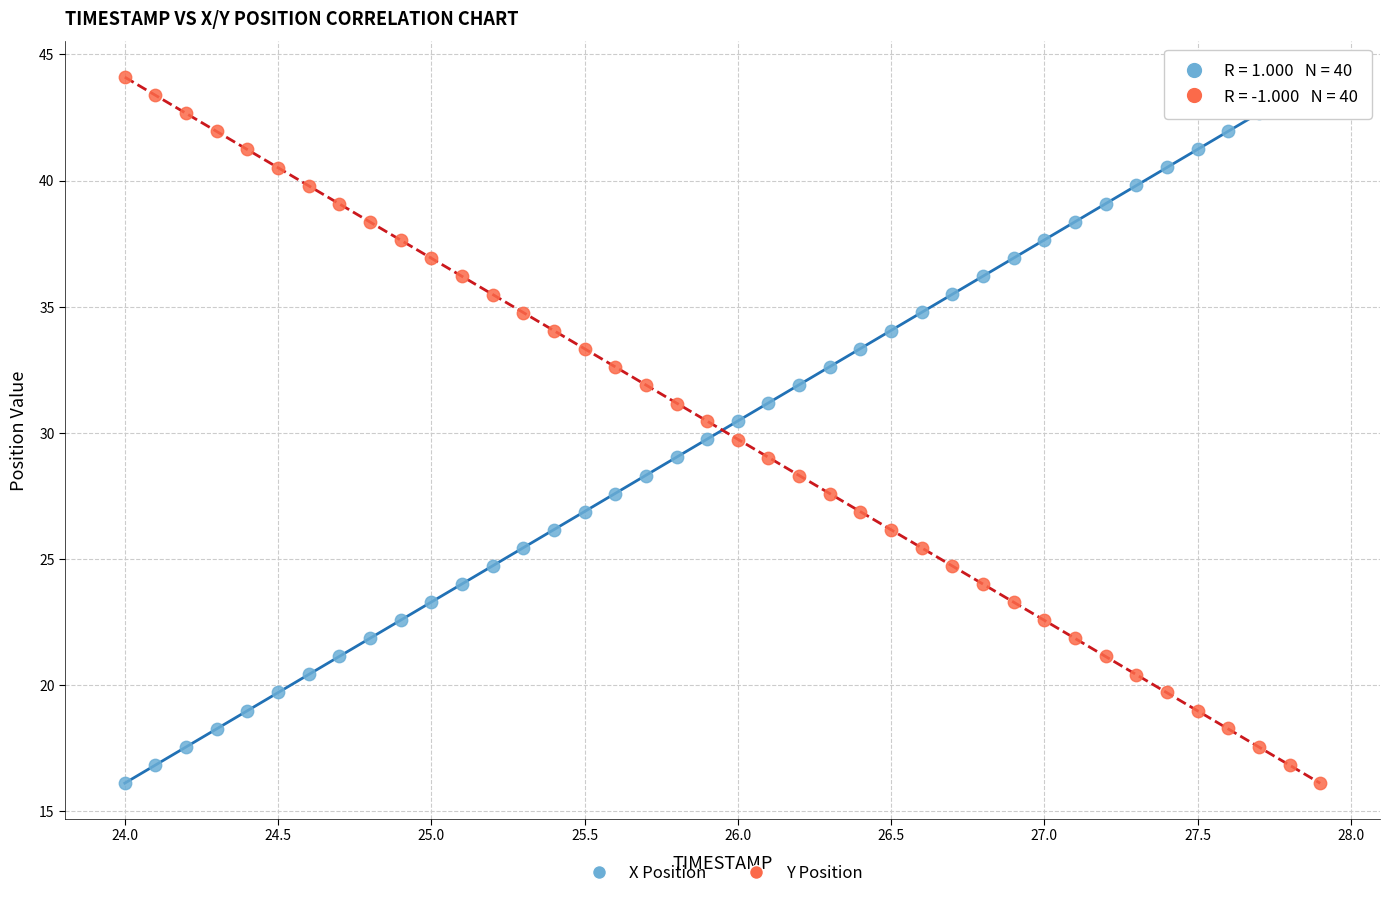

Across all data points, what is the range of X values (max minus min)?

3.9